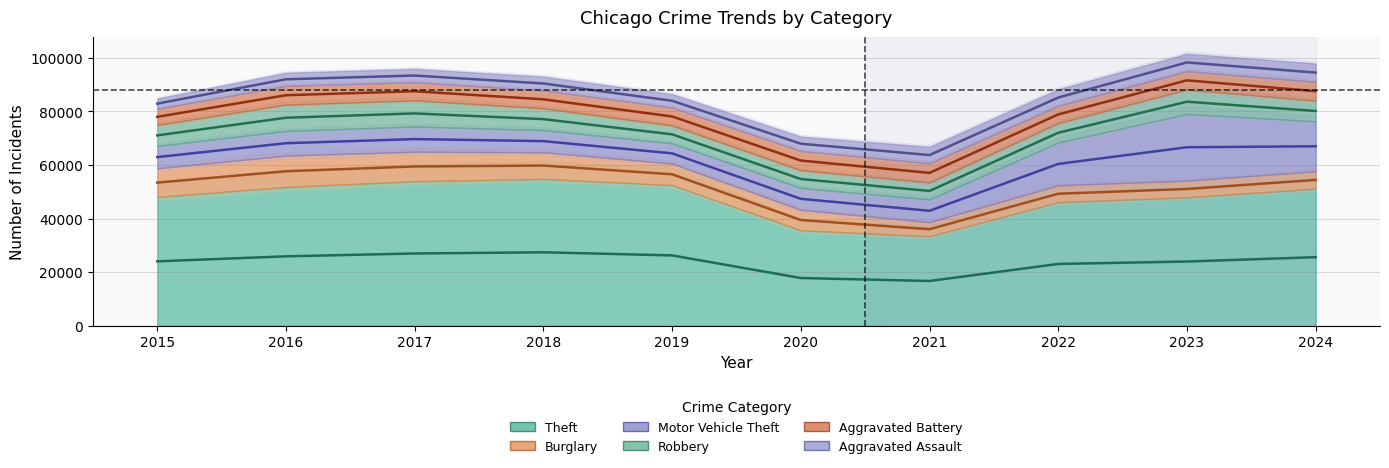

Which series has the largest total across all categories?

Aggravated Assault